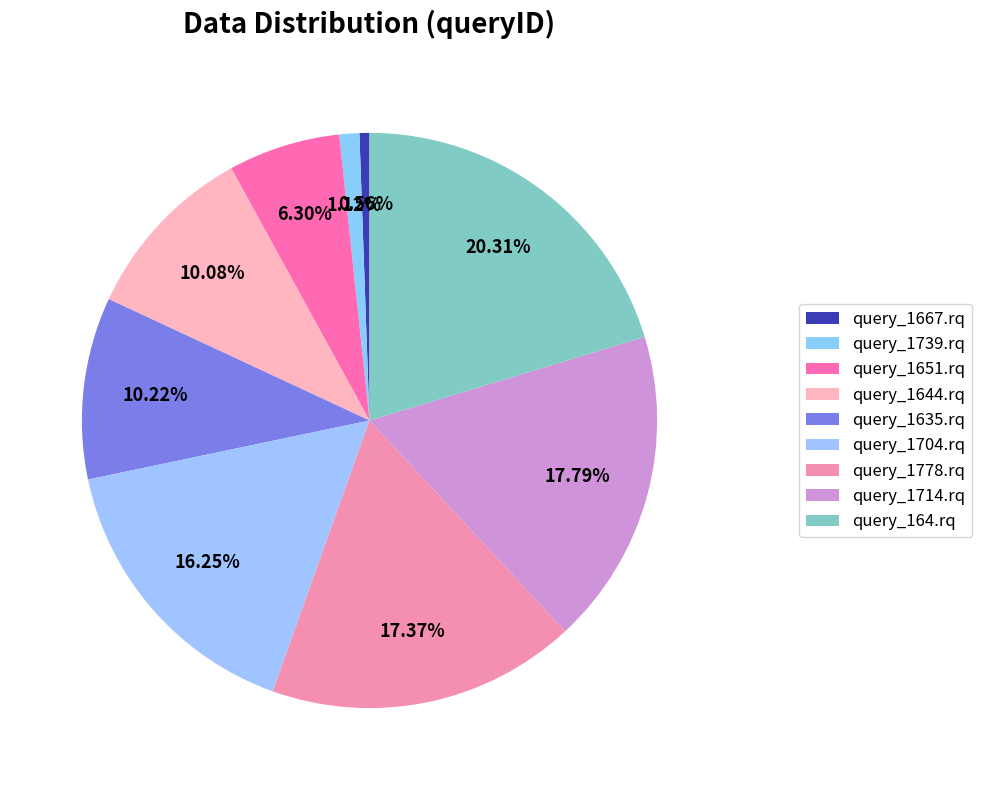

Count the number of slices in the pie.

9